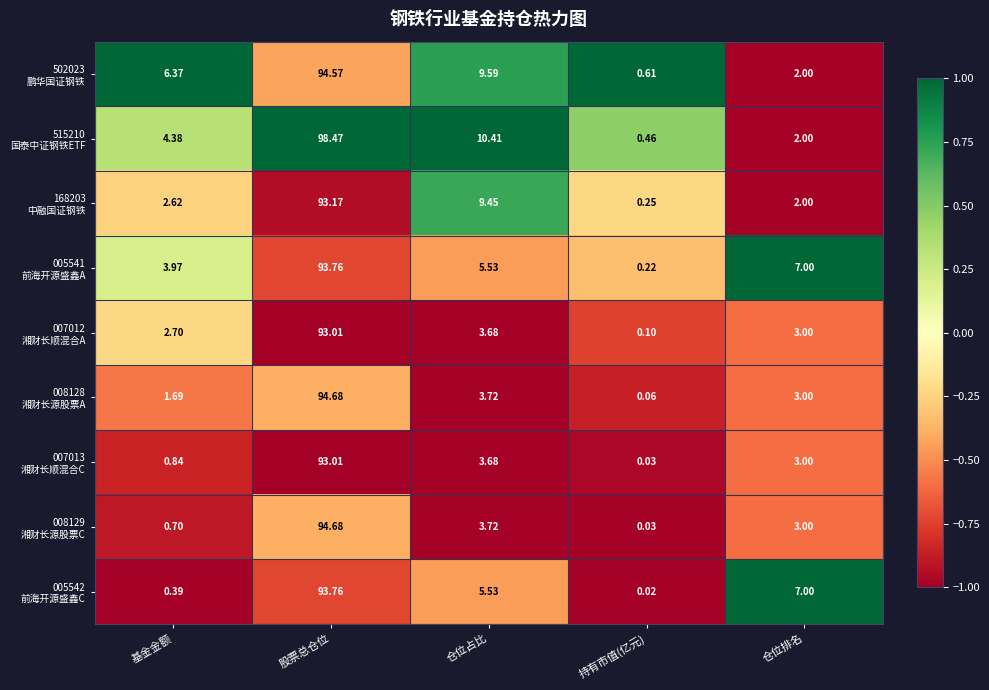

How many series are shown in this chart?

9